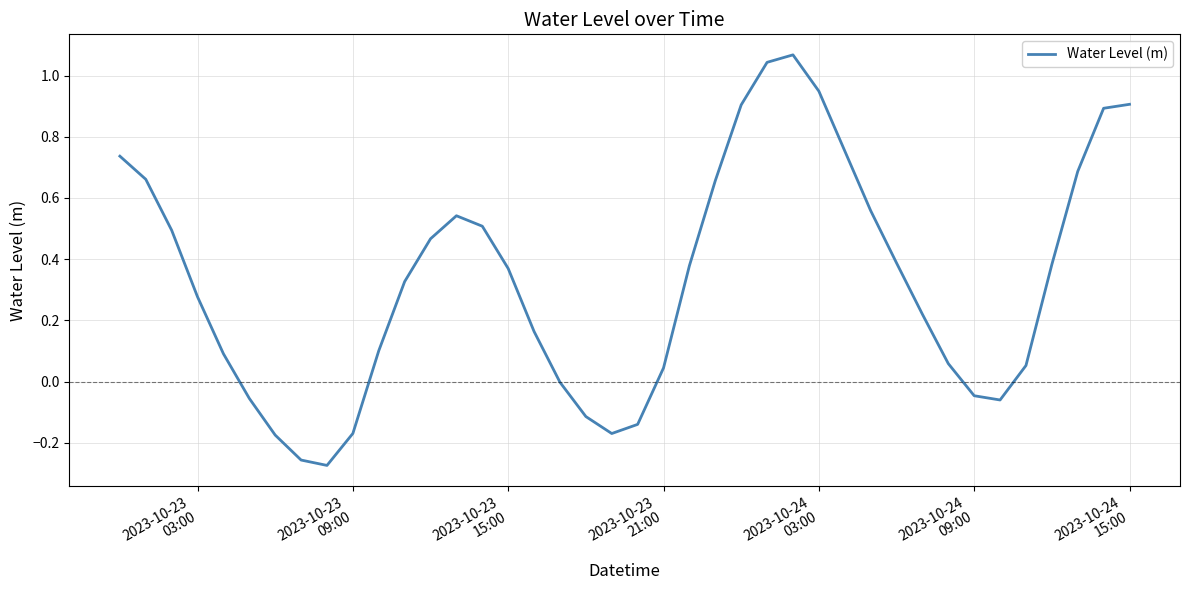

What is the difference between the maximum and minimum values?

1.3